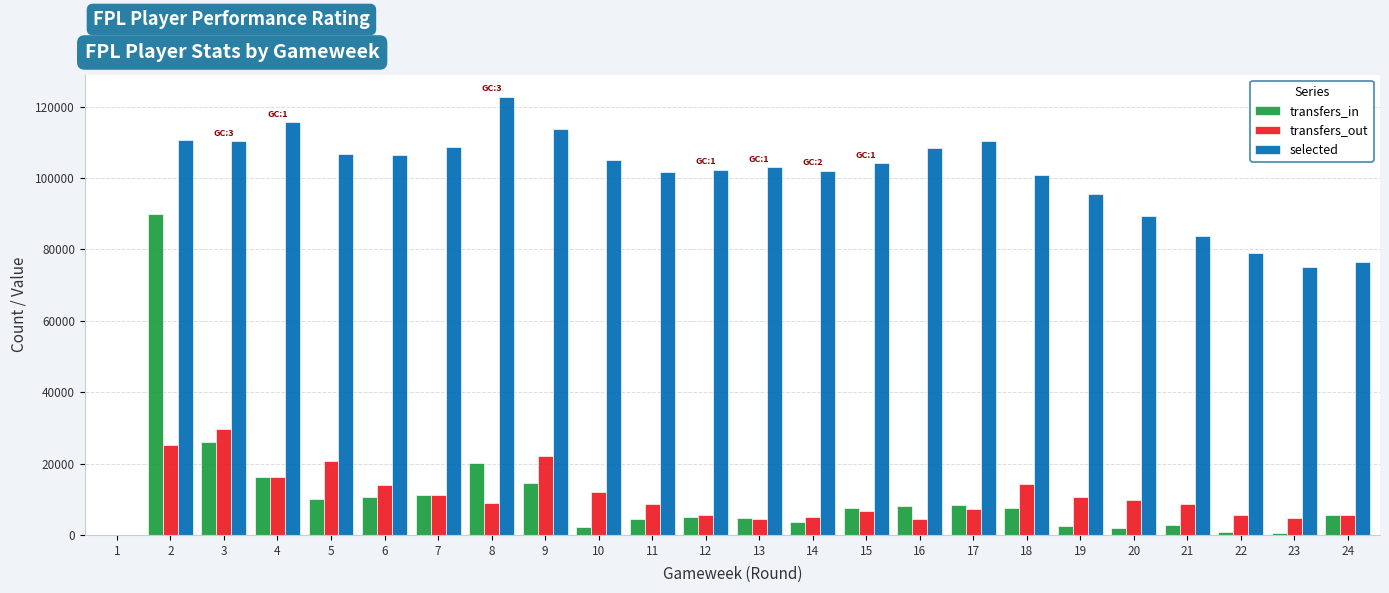

At which label is transfers_out closest to 14792?

18